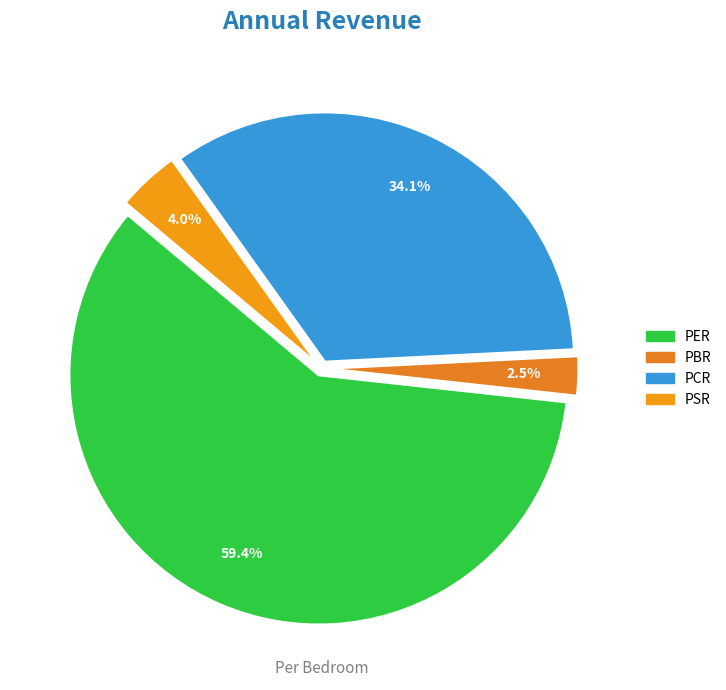

Which category accounts for the majority?

PER